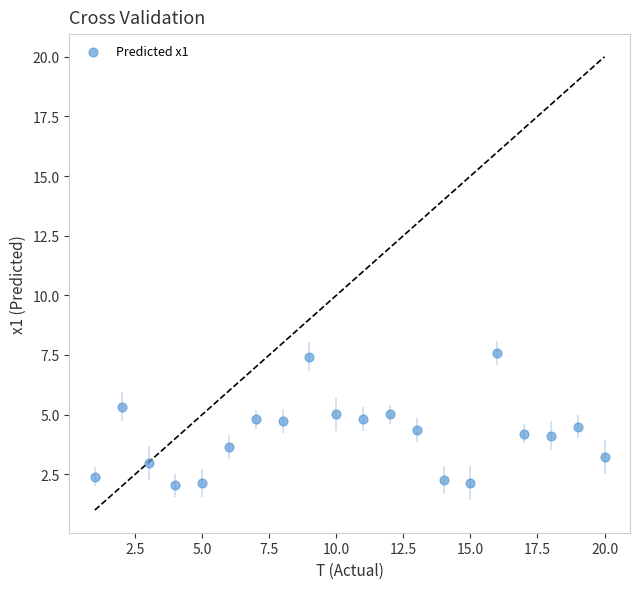

What is the range of X values (max minus min)?

19.0